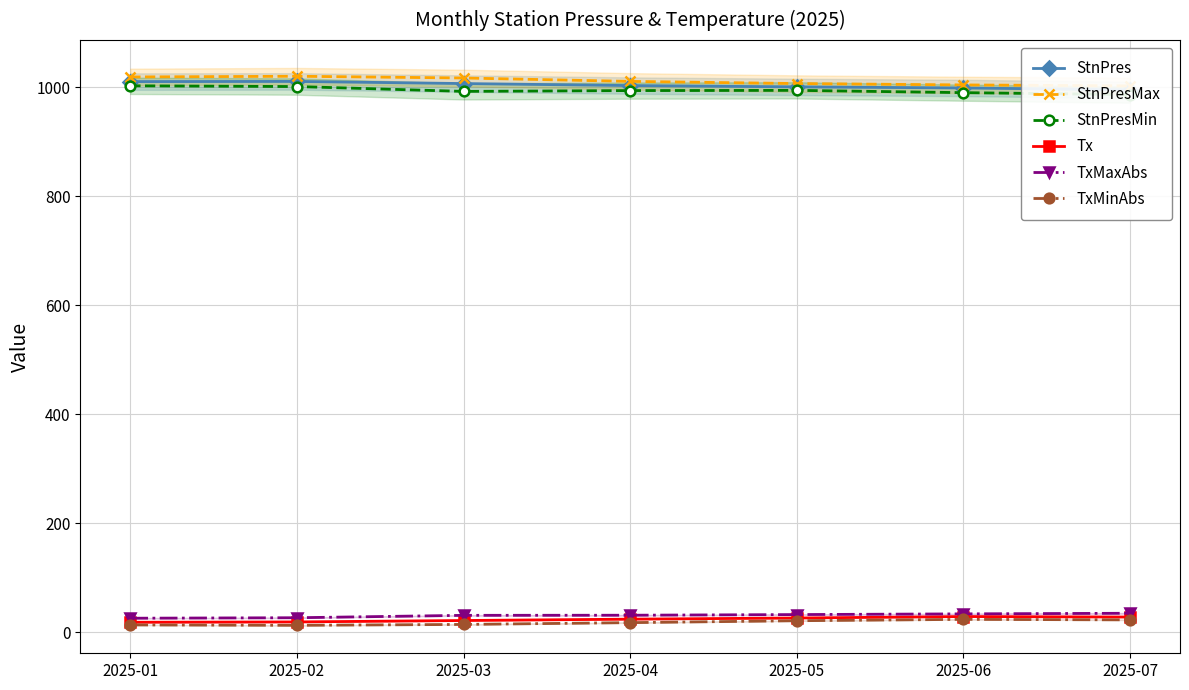

Reading right to left, extract all data points from this chart.

StnPres: 995.2	998.7	1000.7	1003.1	1006.8	1010.7	1010.4
StnPresMax: 1002.5	1004.3	1006.8	1010.8	1017.0	1020.2	1018.9
StnPresMin: 986.5	990.1	994.3	993.9	992.4	1001.3	1002.7
Tx: 27.5	28.4	25.7	23.6	21.1	18.5	17.9
TxMaxAbs: 34.4	33.3	32.0	30.8	30.6	26.2	25.3
TxMinAbs: 22.3	23.2	20.7	17.2	13.9	12.3	13.0